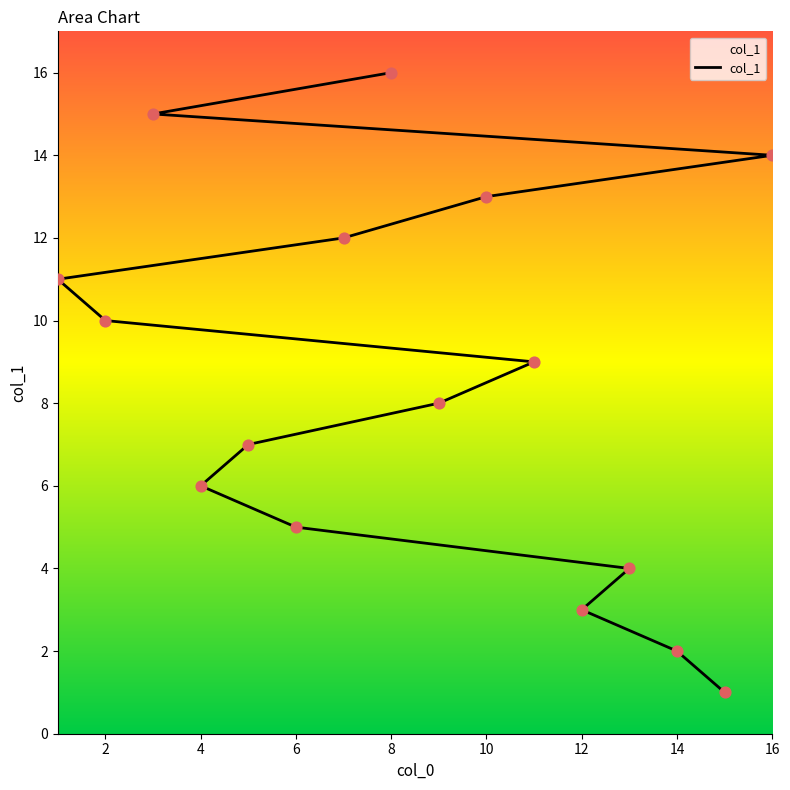

What is the change in value from 12 to 13?

+7